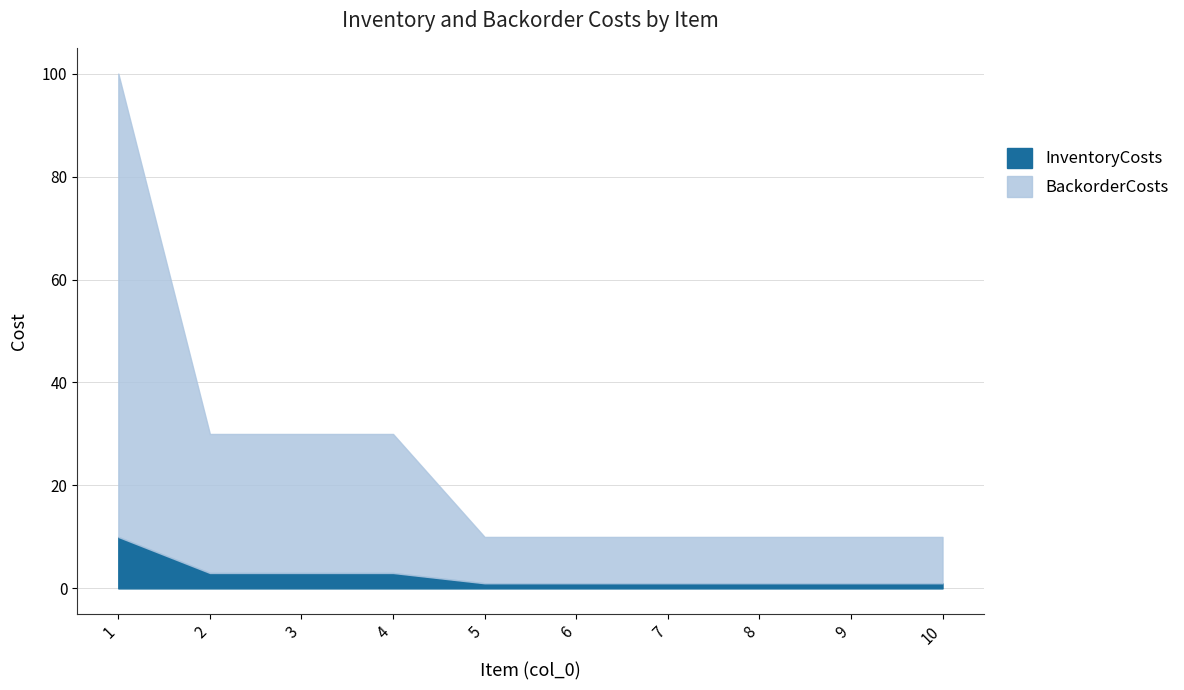

Read the InventoryCosts value at 1.

10